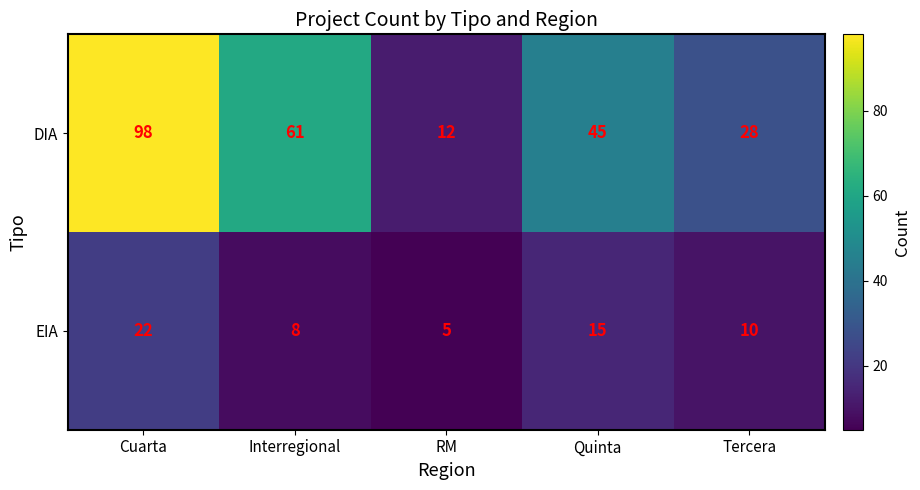

Count the number of data series in this chart.

2